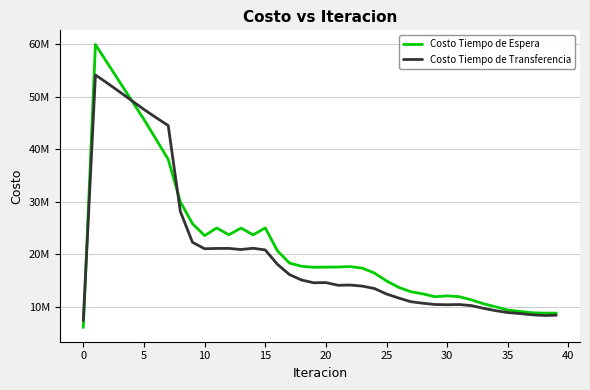

What are all the series names shown in the legend?

Costo Tiempo de Espera, Costo Tiempo de Transferencia